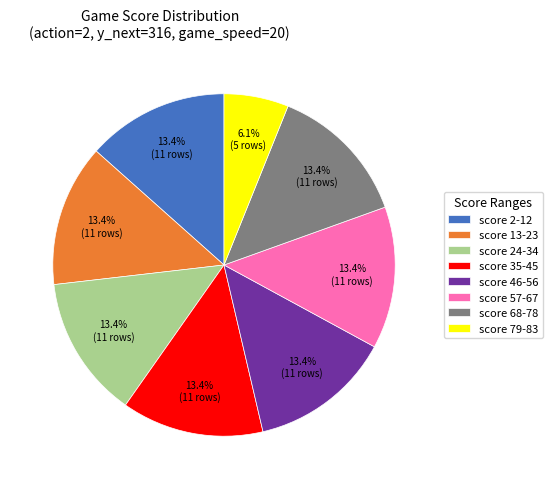

To the nearest percent, what is the difference between the largest and smallest slice percentages?

7%